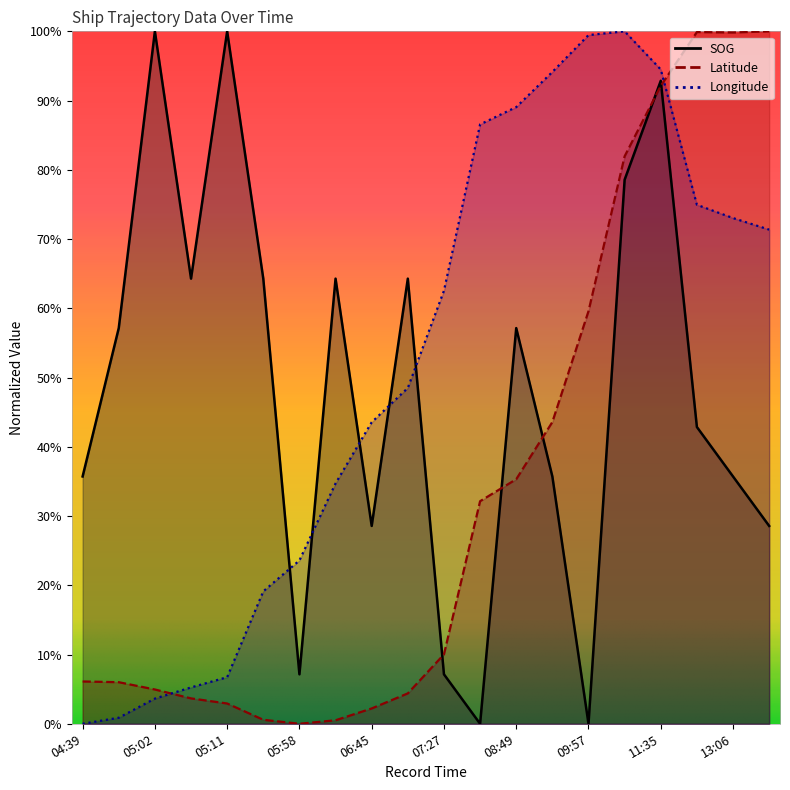

What are all the series names shown in the legend?

SOG, Latitude, Longitude